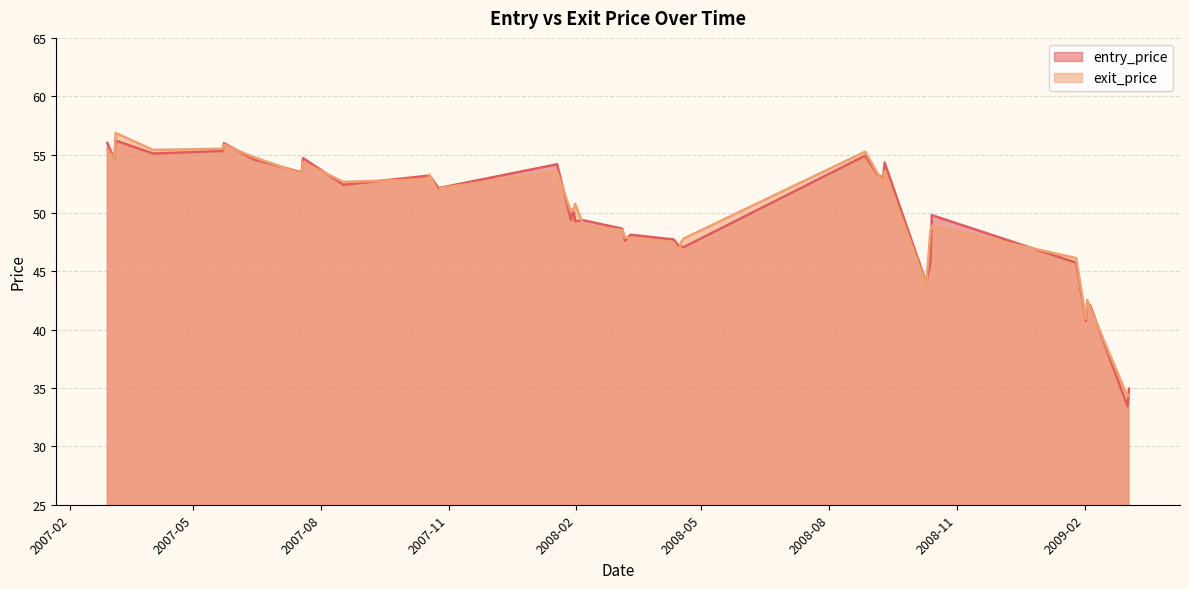

Which series changed the most between 2007-07-19 and 2008-09-09?

entry_price